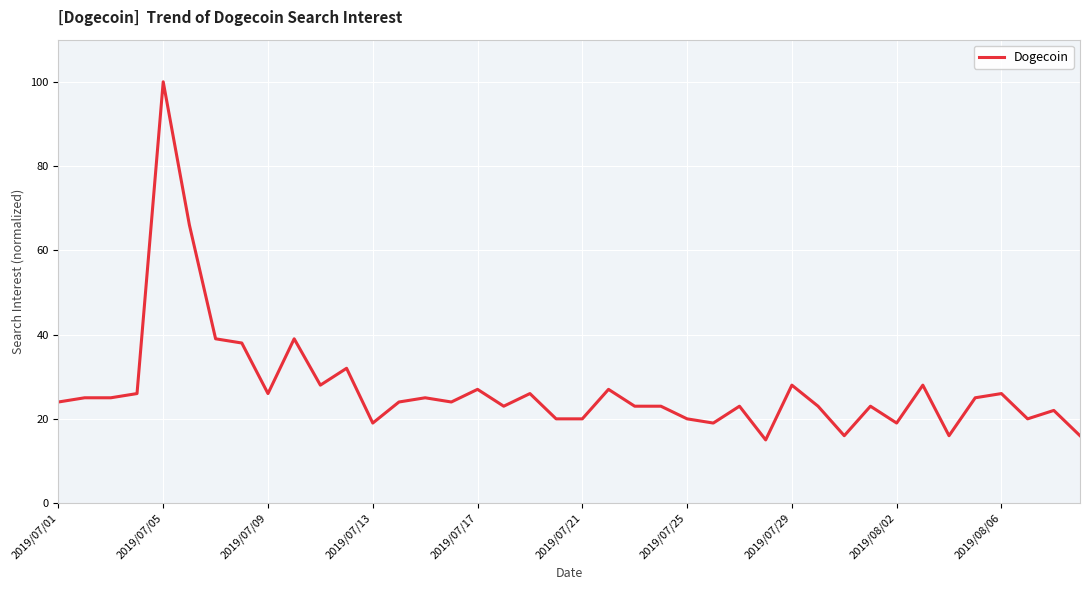

What is the minimum value shown in the chart?

15